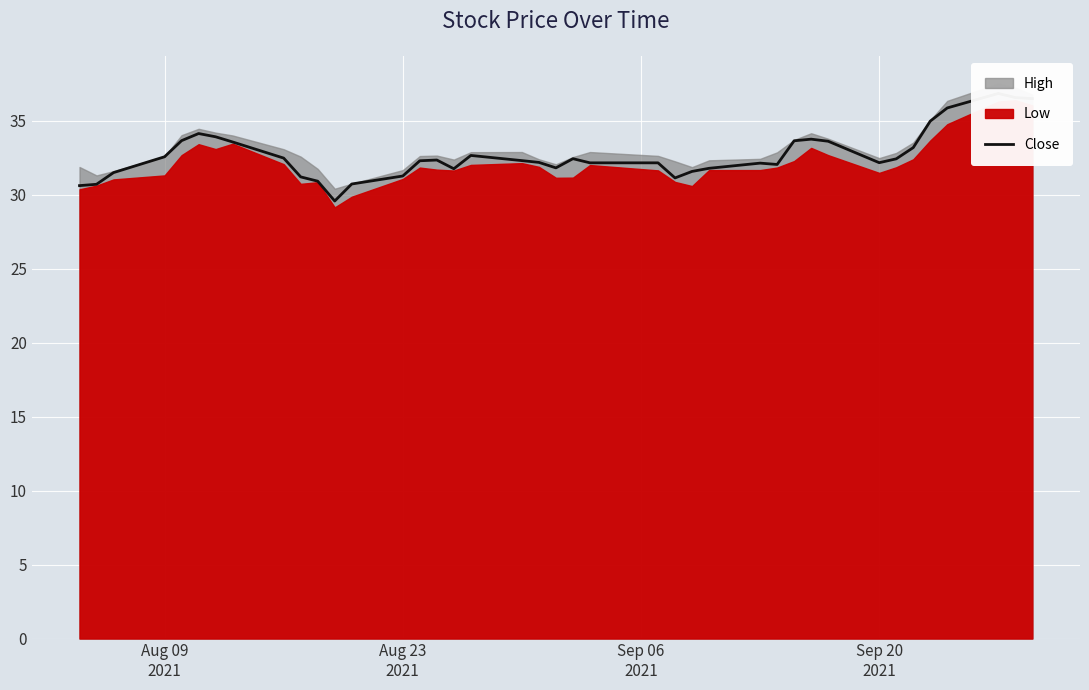

What is the smallest value displayed?

29.6